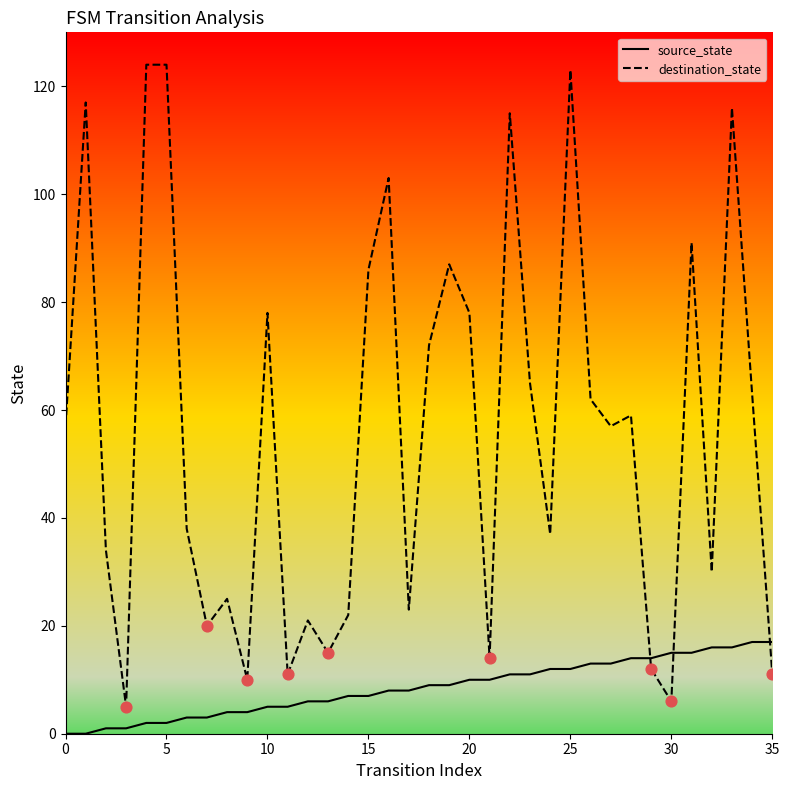

Which series has the largest total across all categories?

destination_state